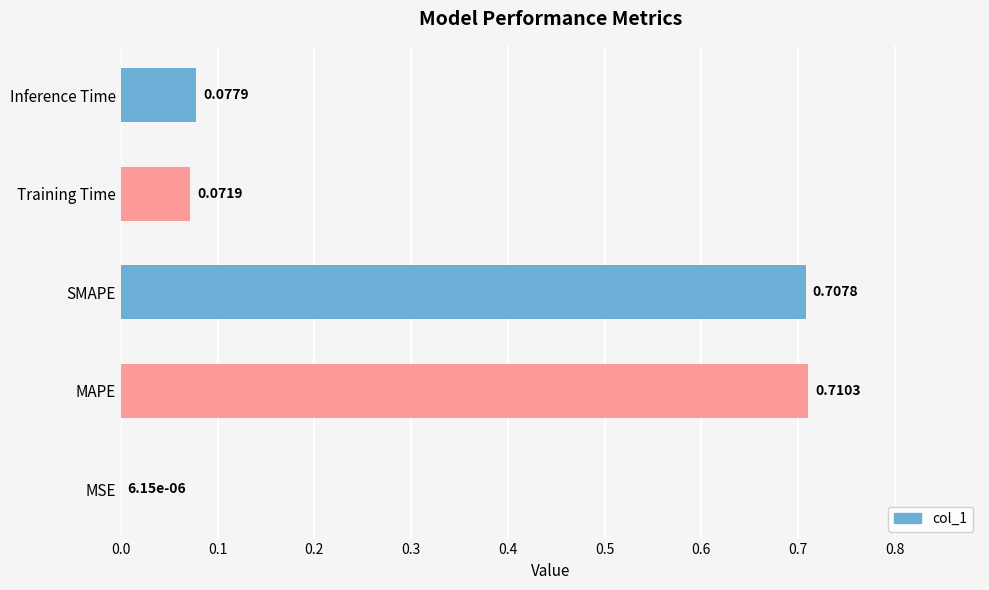

Where is the data nearest to the value 0?

MSE